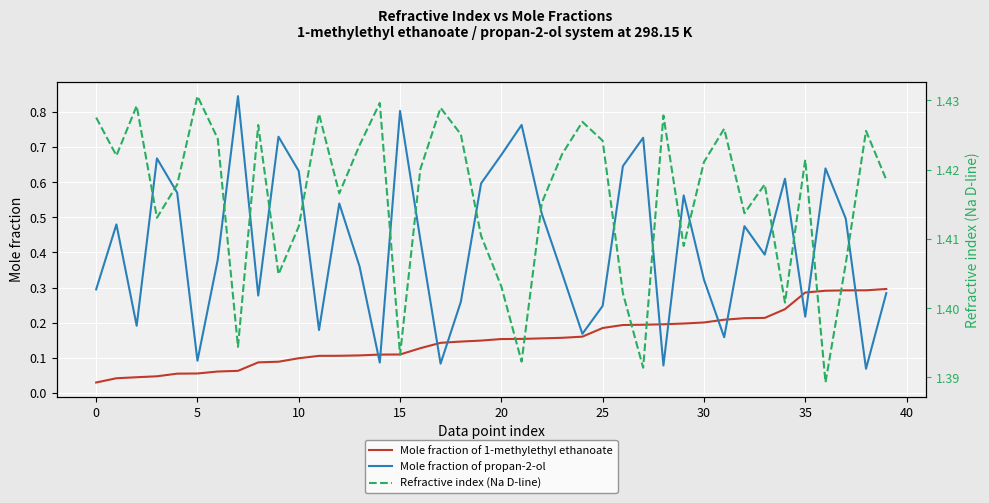

True or false: Refractive index (Na D-line) and Mole fraction of propan-2-ol cross at least once.

False